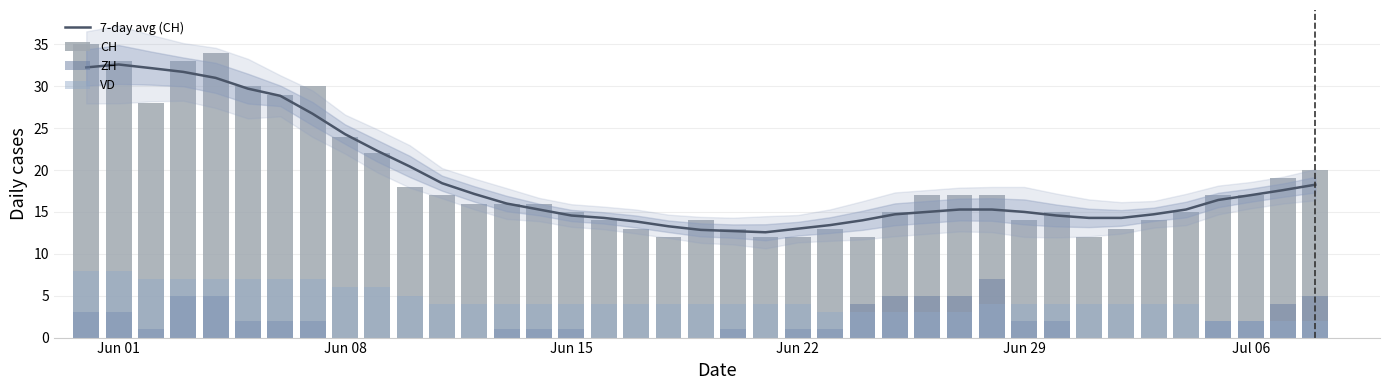

Is it true that 7-day avg (CH) equals 17.0 at Jul 06?

True